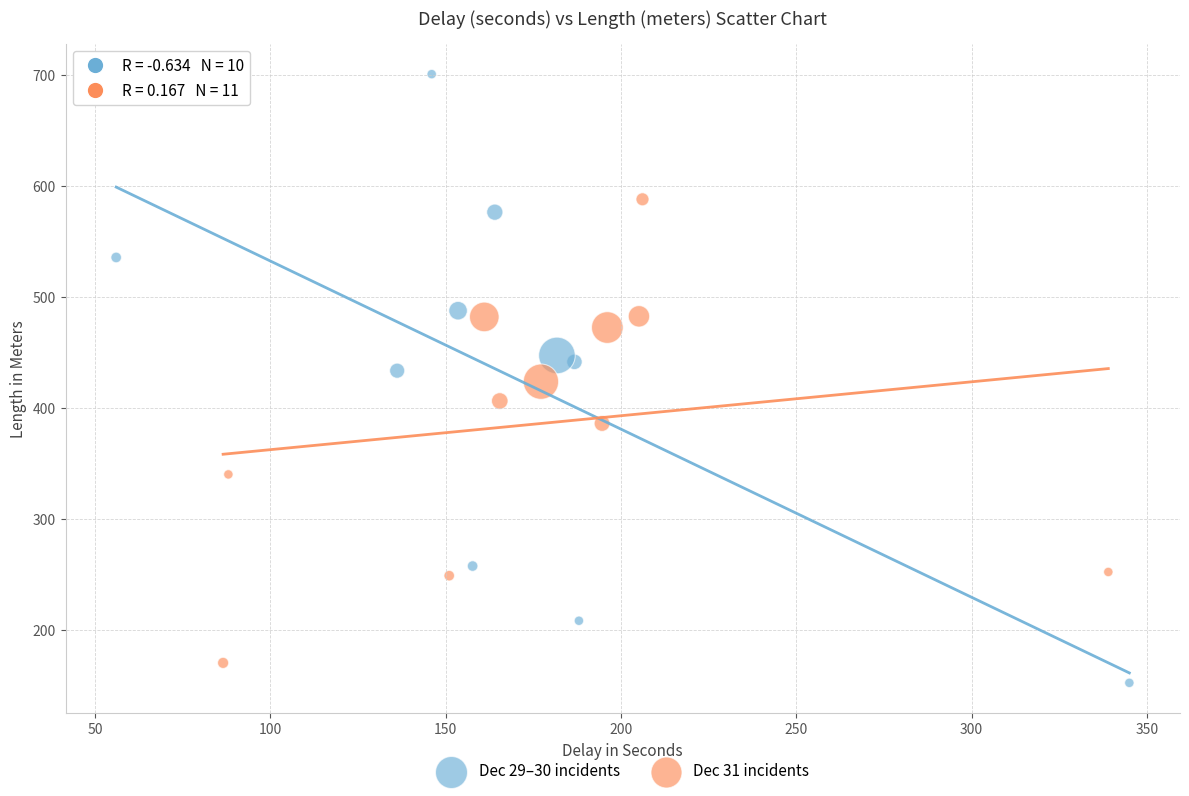

Which series contains the highest Y value?

Dec 29–30 incidents